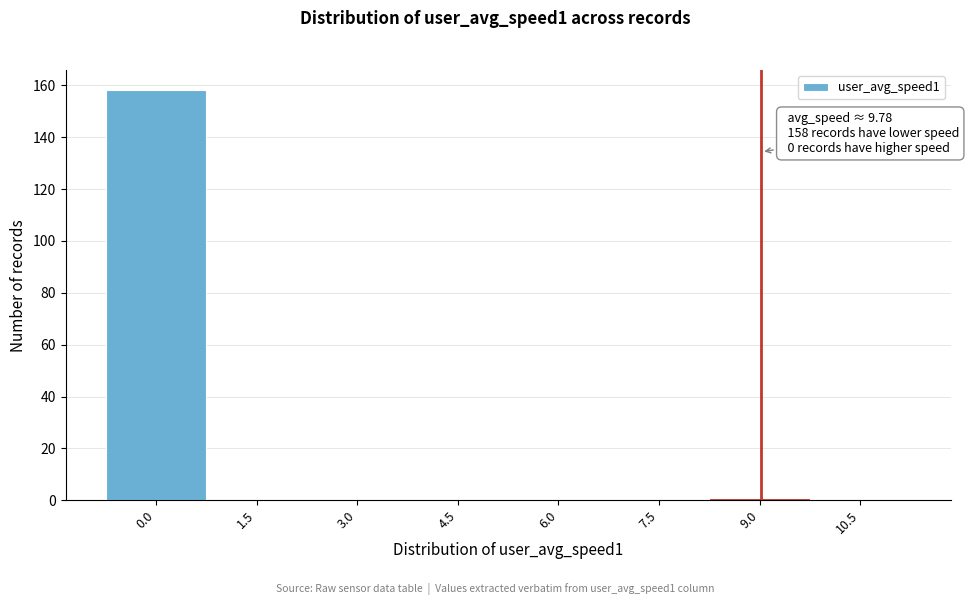

Reading left to right, what are all the values shown in this chart?

0.0=158	1.5=0	3.0=0	4.5=0	6.0=0	7.5=0	9.0=1	10.5=0